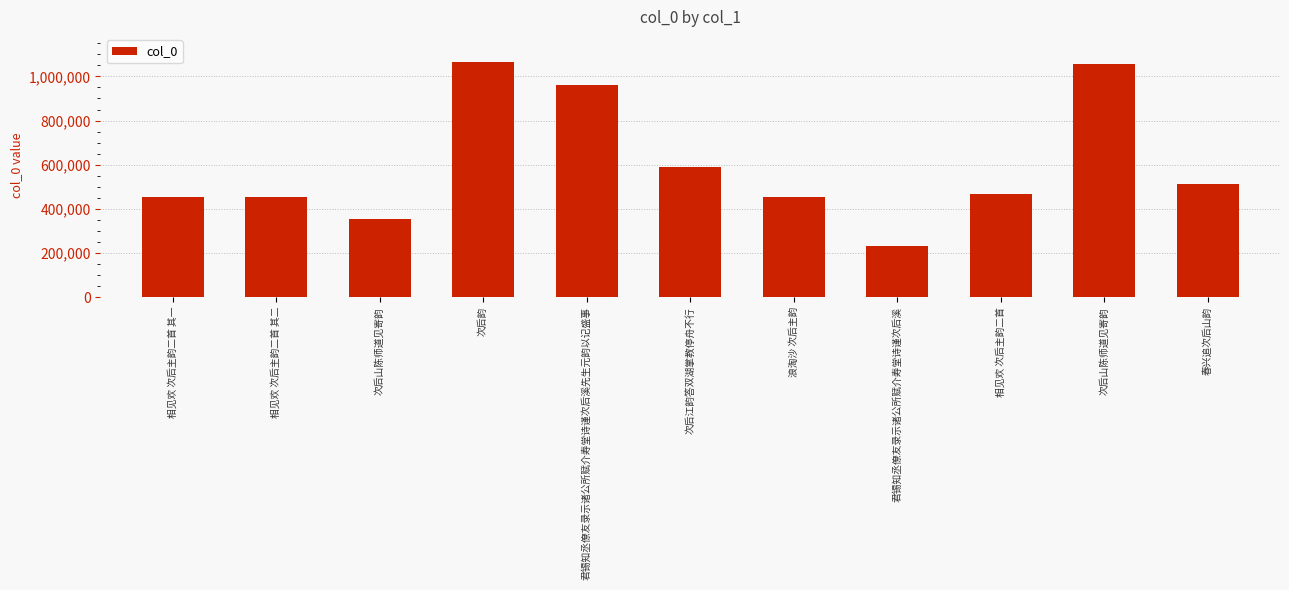

Reading left to right, list all the values displayed in this chart.

456082	456083	355638	1063641	962404	590587	456085	230047	467972	1056958	510693